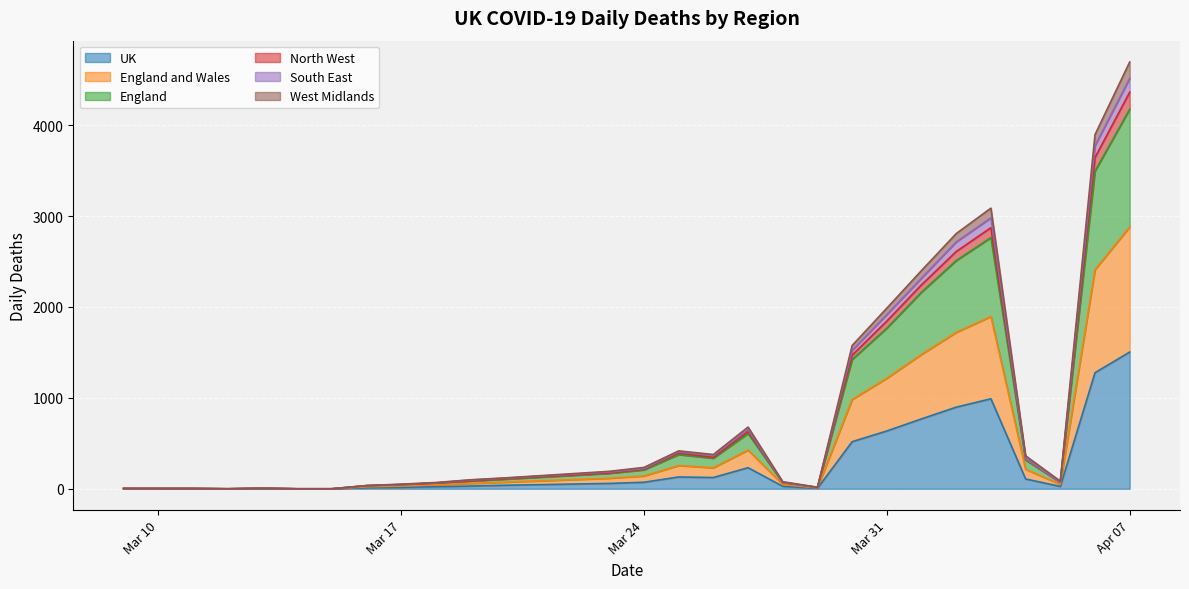

What are all the series names shown in the legend?

UK, England and Wales, England, North West, South East, West Midlands